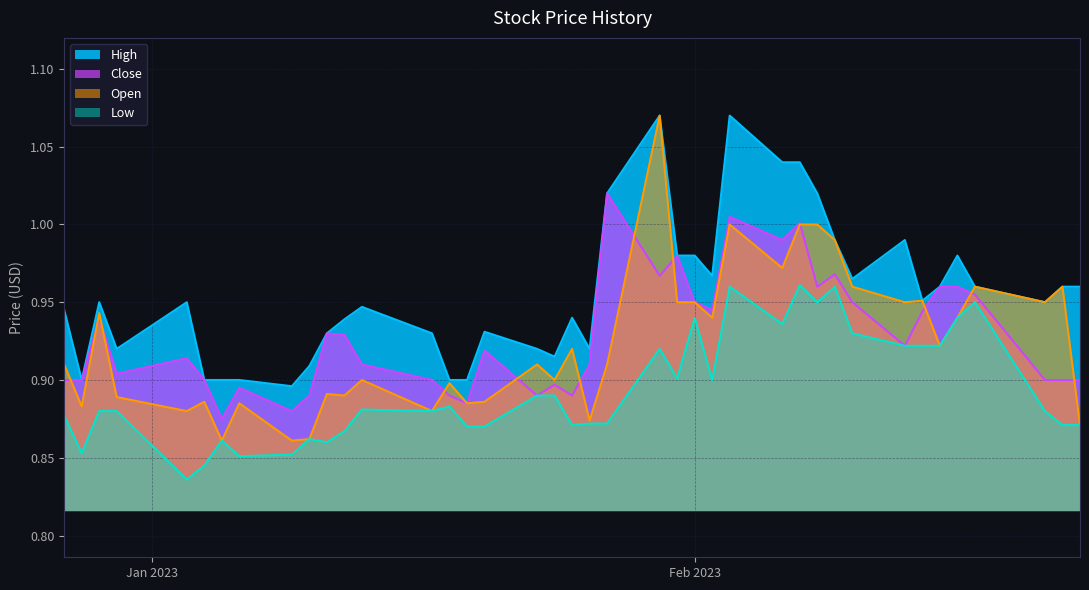

Between 2023-01-05 and 2023-02-13, which series saw the biggest shift?

High